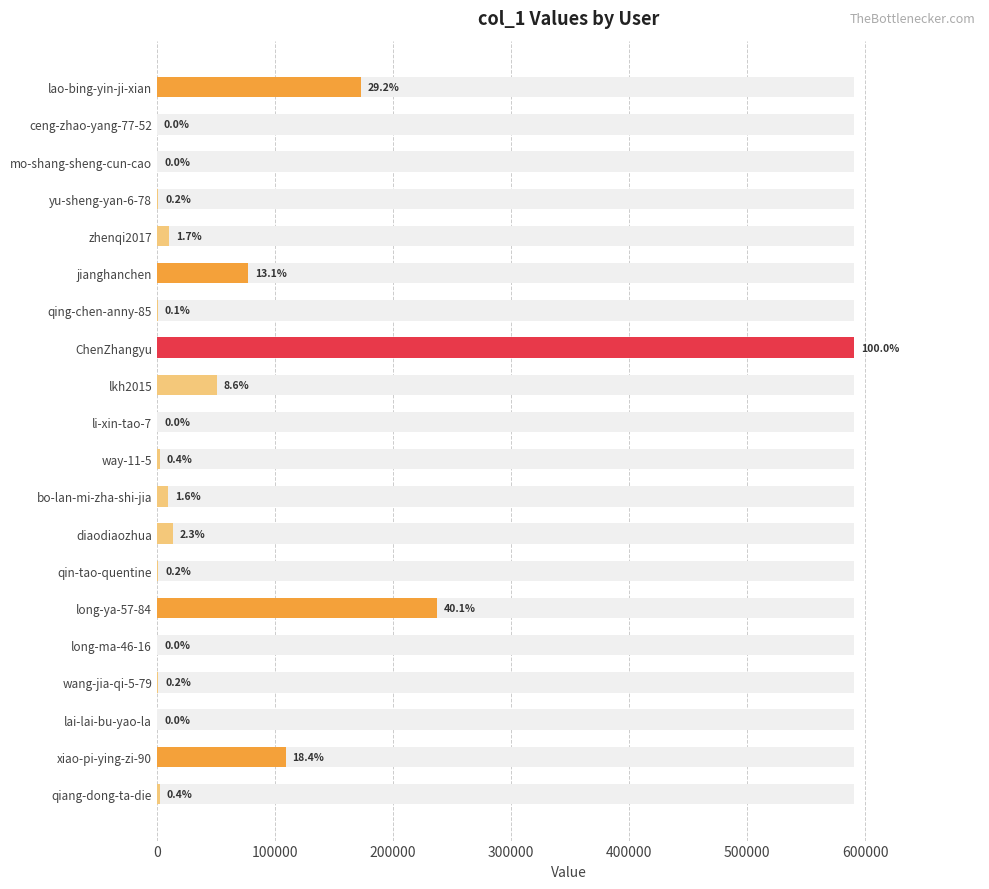

Reading left to right, extract all data points from this chart.

172406	26	120	982	10200	77437	668	590827	50626	53	2205	9340	13306	1272	237174	266	937	43	108902	2514